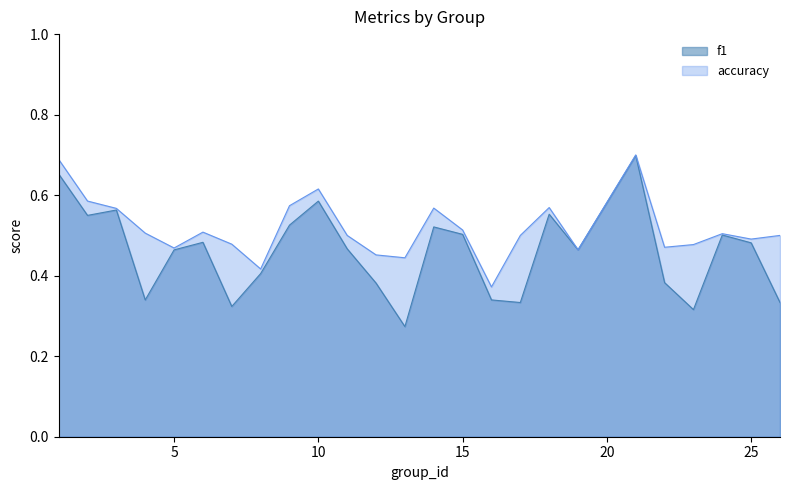

What is the minimum value shown in the chart?

0.3